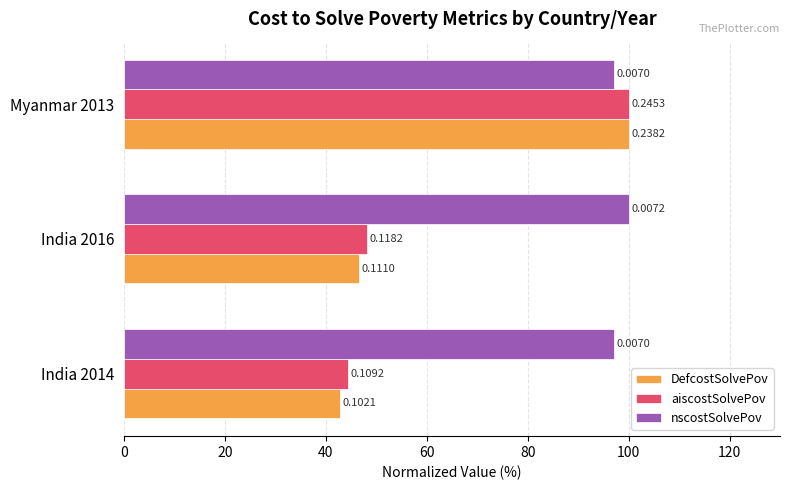

Rank the series by their maximum value, from highest to lowest.

DefcostSolvePov, aiscostSolvePov, nscostSolvePov